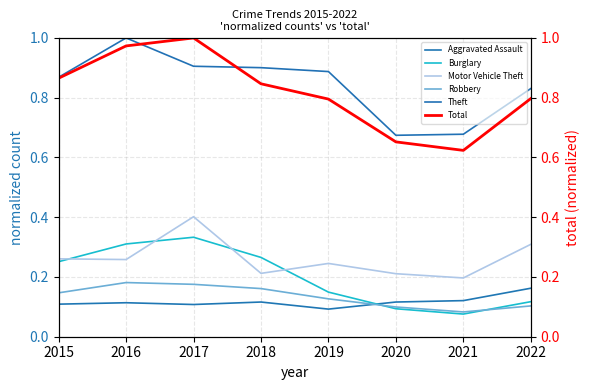

Rank the series at 2020 from lowest to highest value.

Burglary, Robbery, Aggravated Assault, Motor Vehicle Theft, Total, Theft